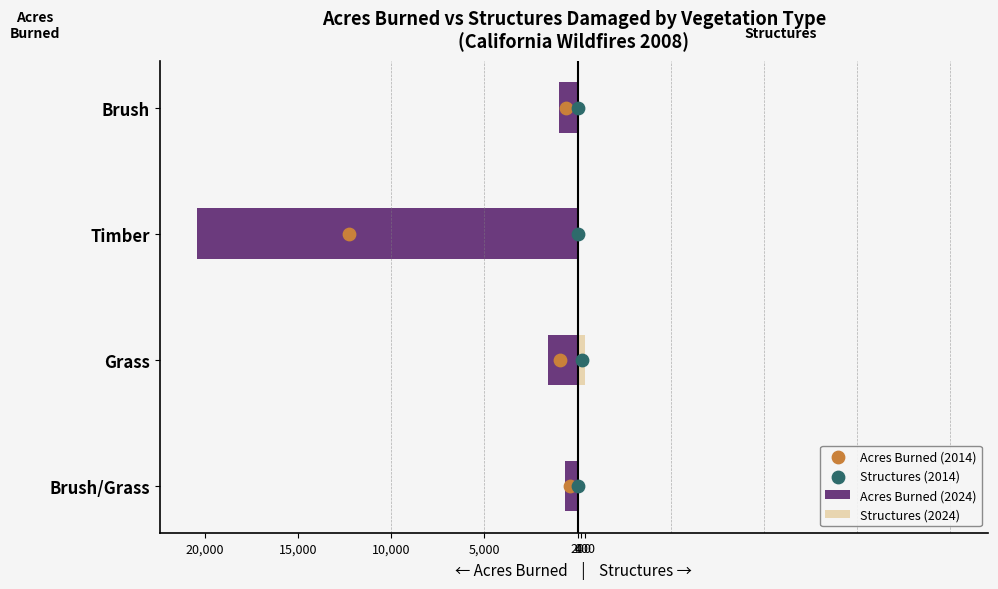

At how many categories does at least one series exceed -8036?

4